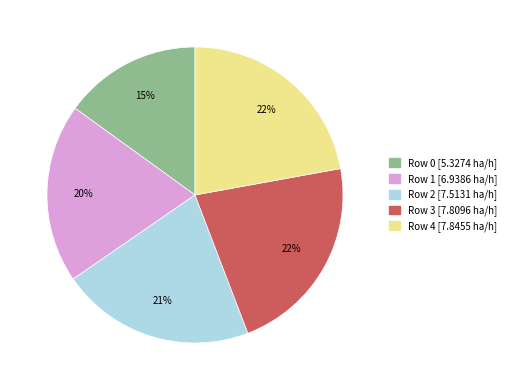

Is it true that Row 4 is 10% of the pie?

False